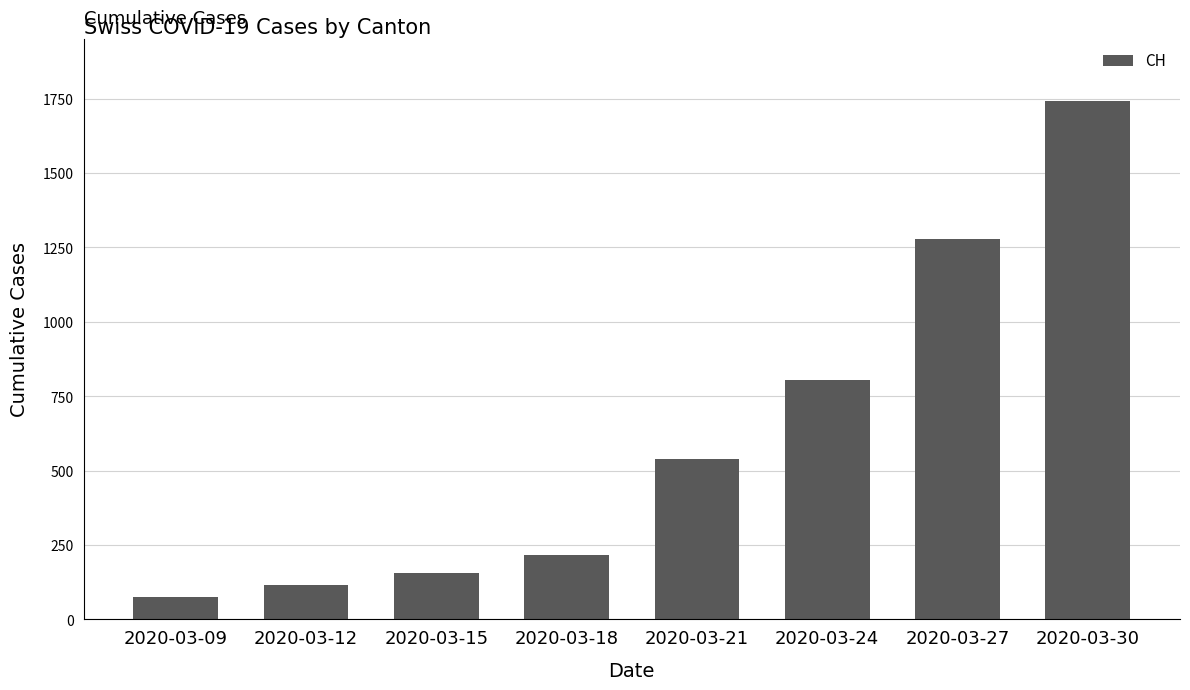

Reading left to right, list all the values displayed in this chart.

76	116	155	218	540	806	1279	1742